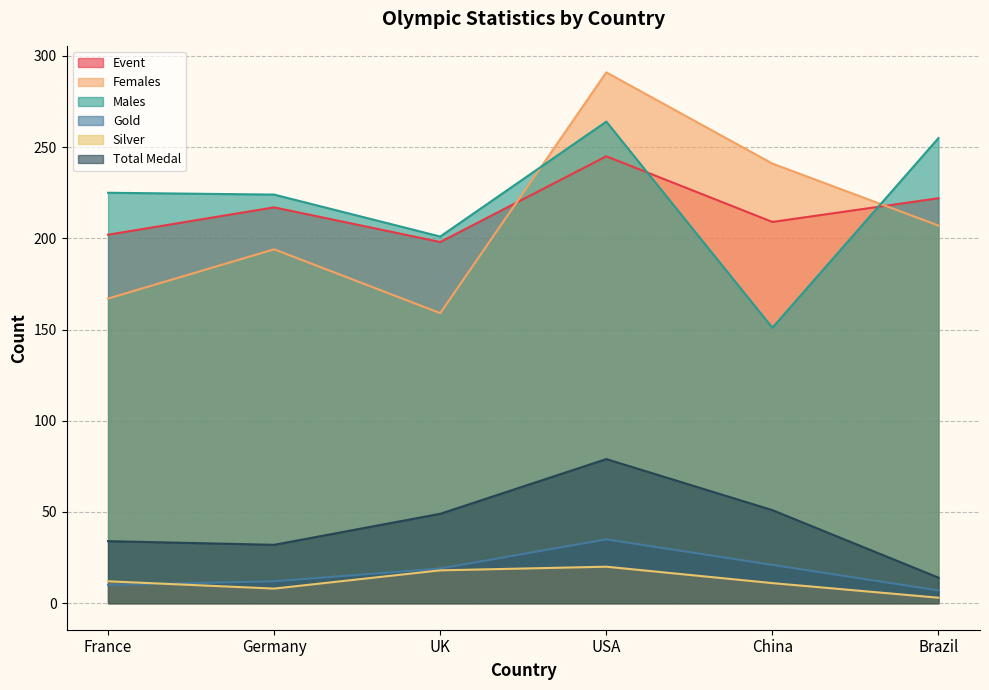

Does the chart have visible grid lines?

Yes